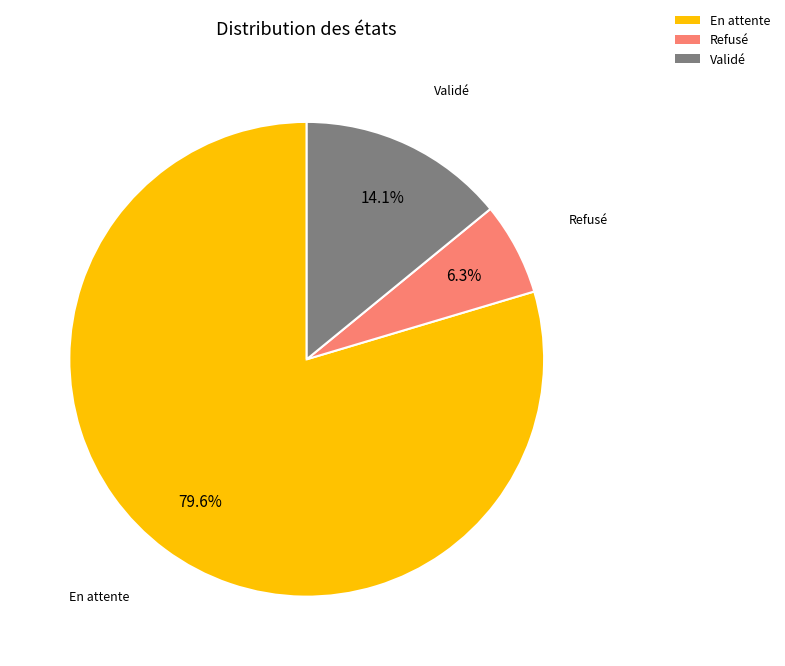

Which slice is the largest?

En attente